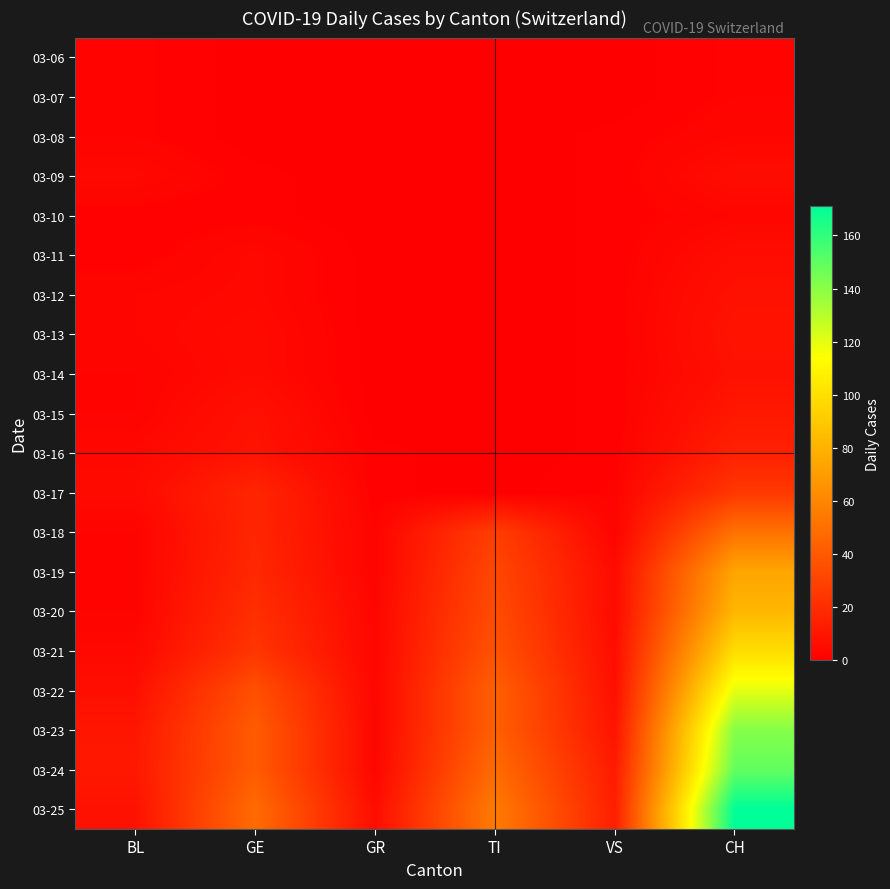

Which series has the largest range (max minus min)?

03-25